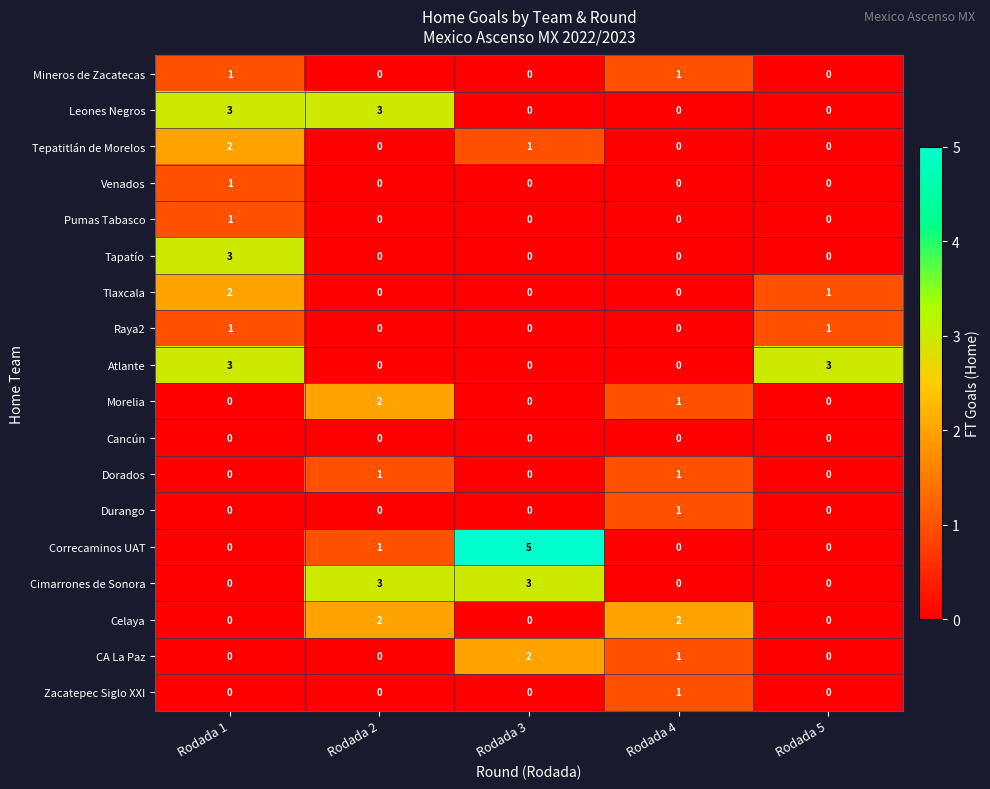

How many values in Zacatepec Siglo XXI are above zero?

1